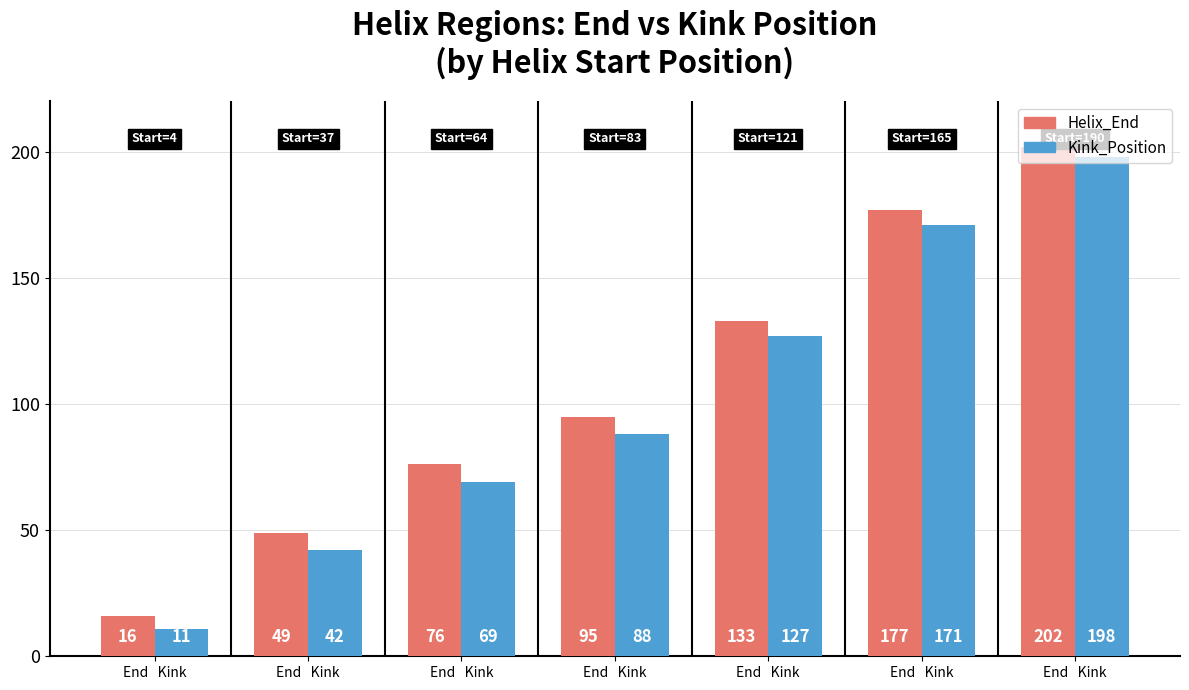

How many data points does each series have?

7